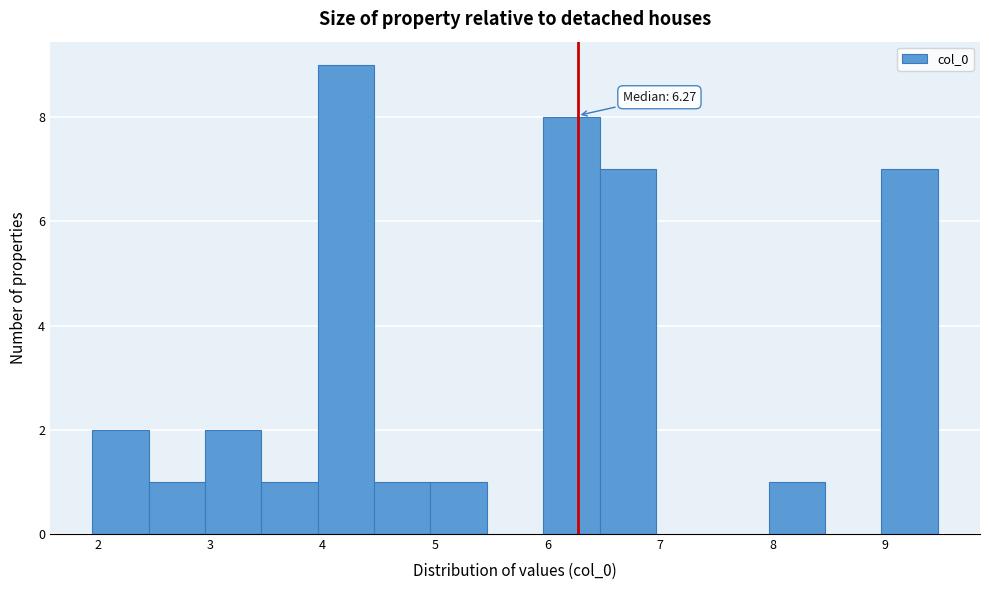

Over which range of the x-axis is the bar tallest?

4.0 to 4.5